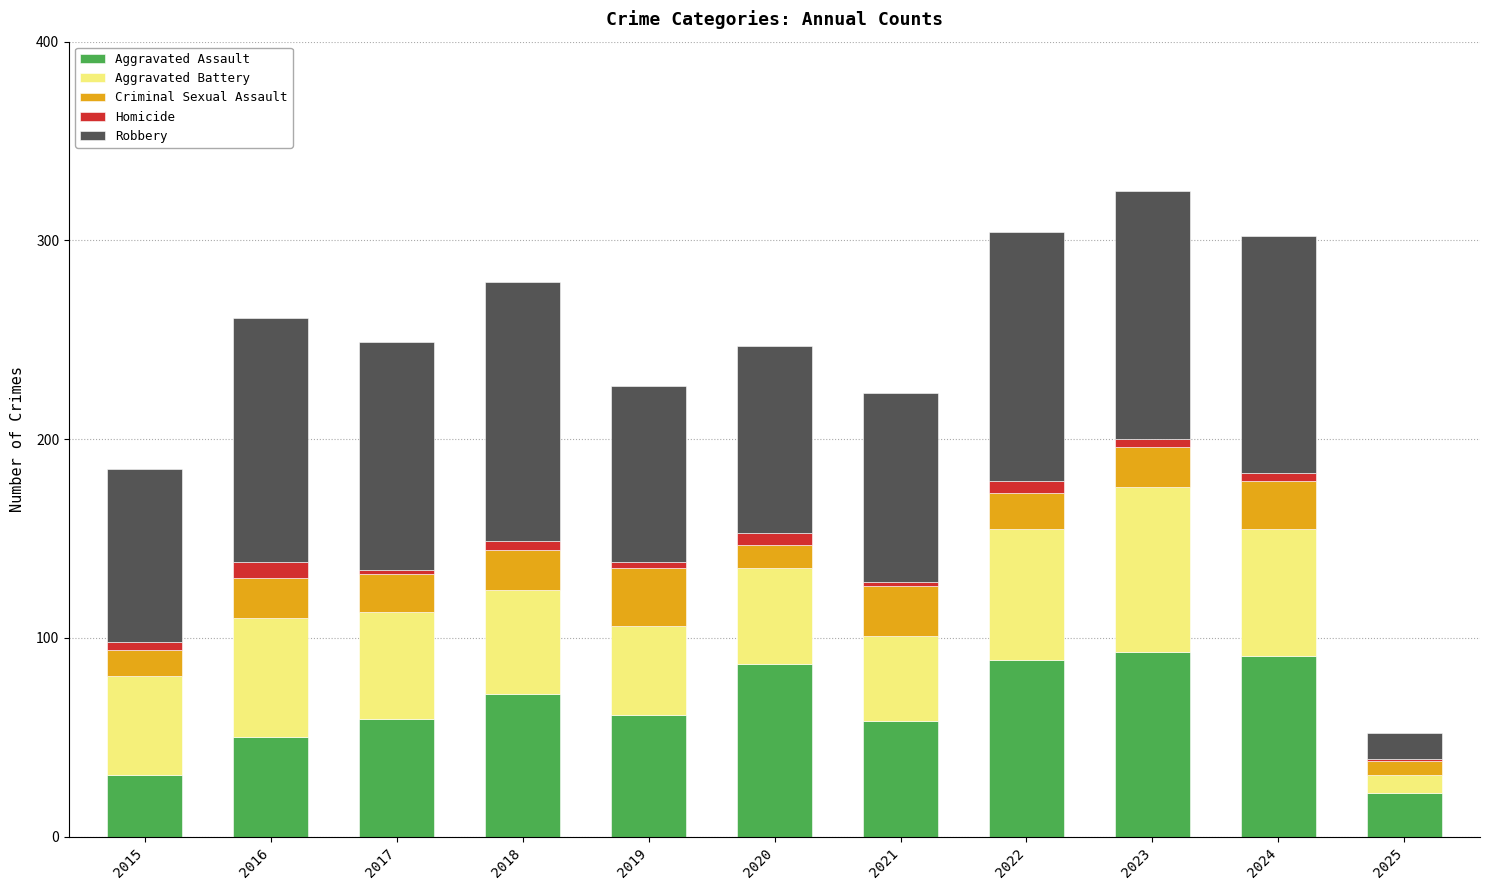

What is the sum of all Aggravated Assault values?

713